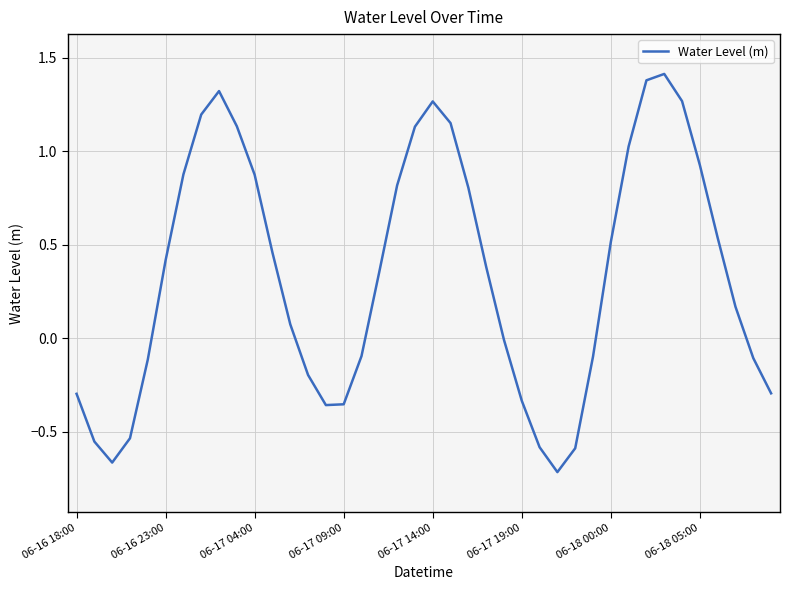

What is the difference between the maximum and minimum values?

2.1